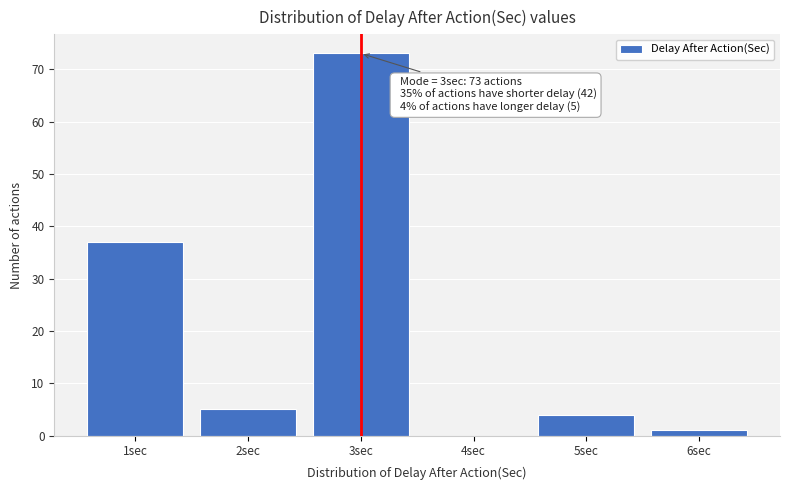

Which range on the x-axis has the tallest bar?

2.5 to 3.5